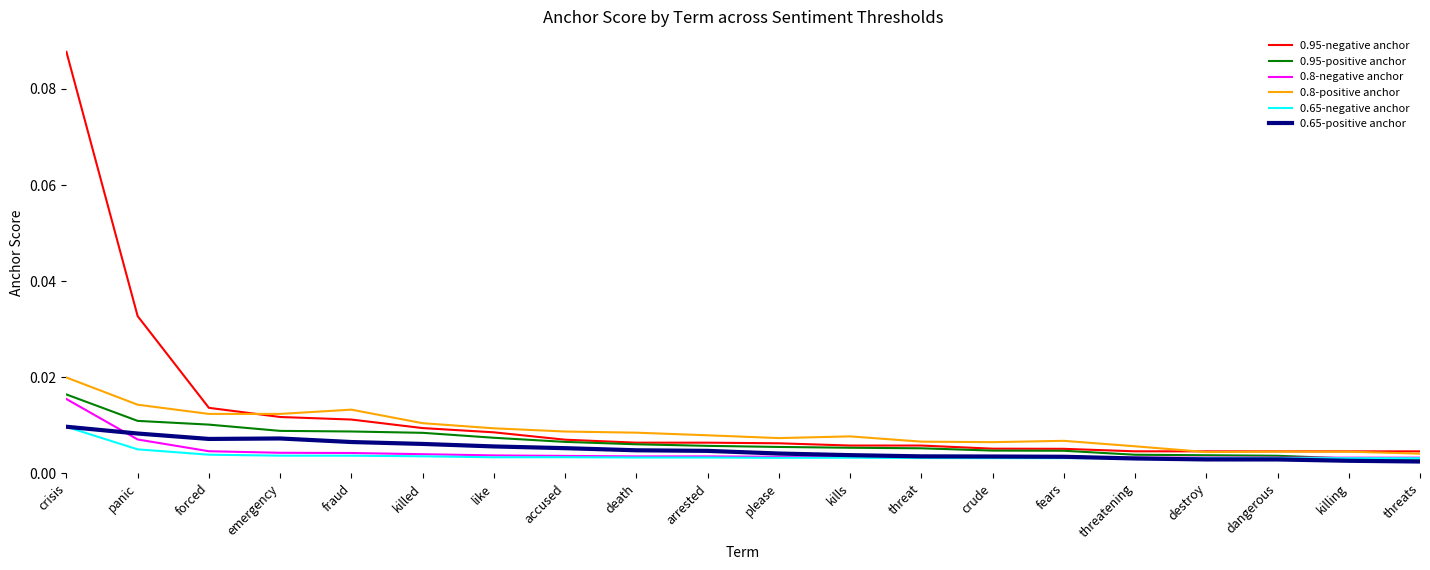

What position from the right is dangerous?

3